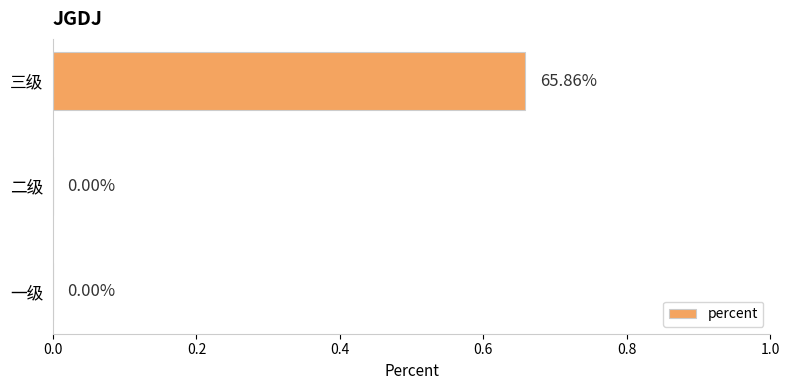

Between 二级 and 三级, which is larger?

三级